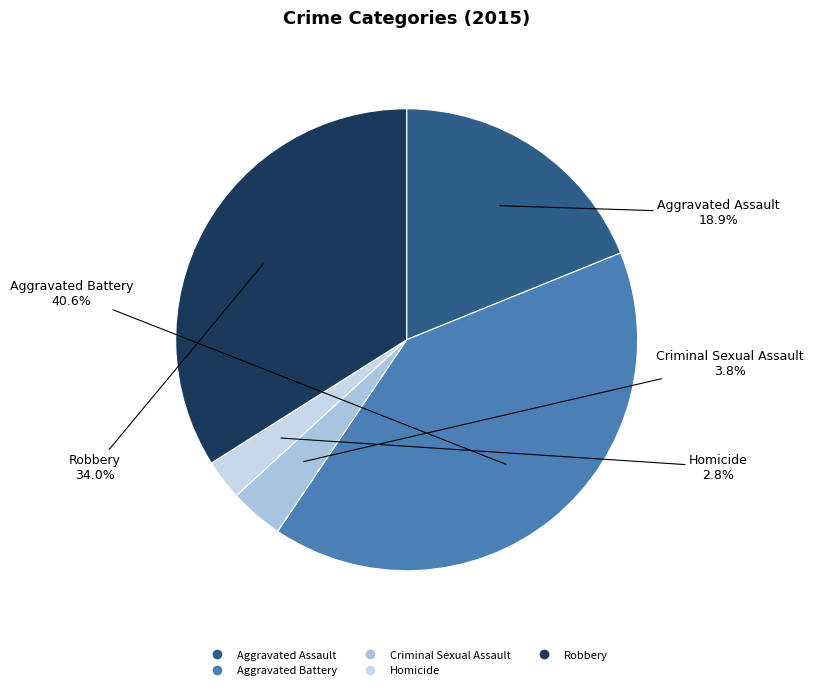

Rank the categories by value from lowest to highest.

Homicide, Criminal Sexual Assault, Aggravated Assault, Robbery, Aggravated Battery